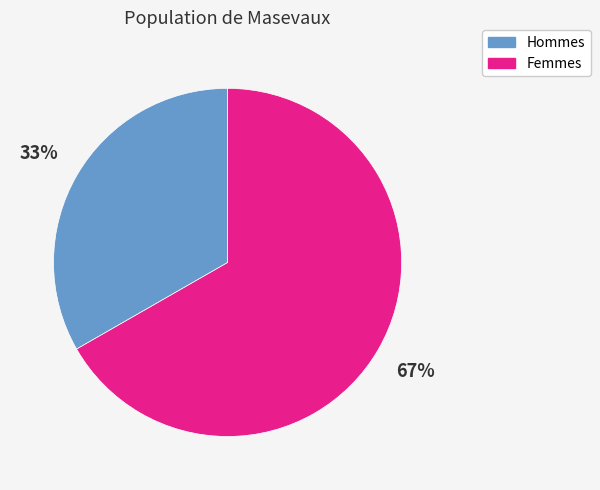

Is there any slice that represents more than half of the pie?

Yes